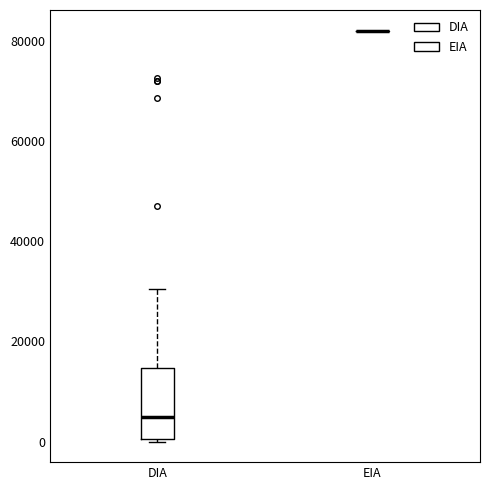

Reading left to right, read every box against the y-axis: the position of its median line, the range the box covers, and the ends of its whiskers. The values are not printed on the chart, so give them approximately, as read against the axis.

DIA: median 6000, box 0 to 14000, whiskers 0 to 30000
EIA: box collapsed to a line at 82000, whiskers 82000 to 82000